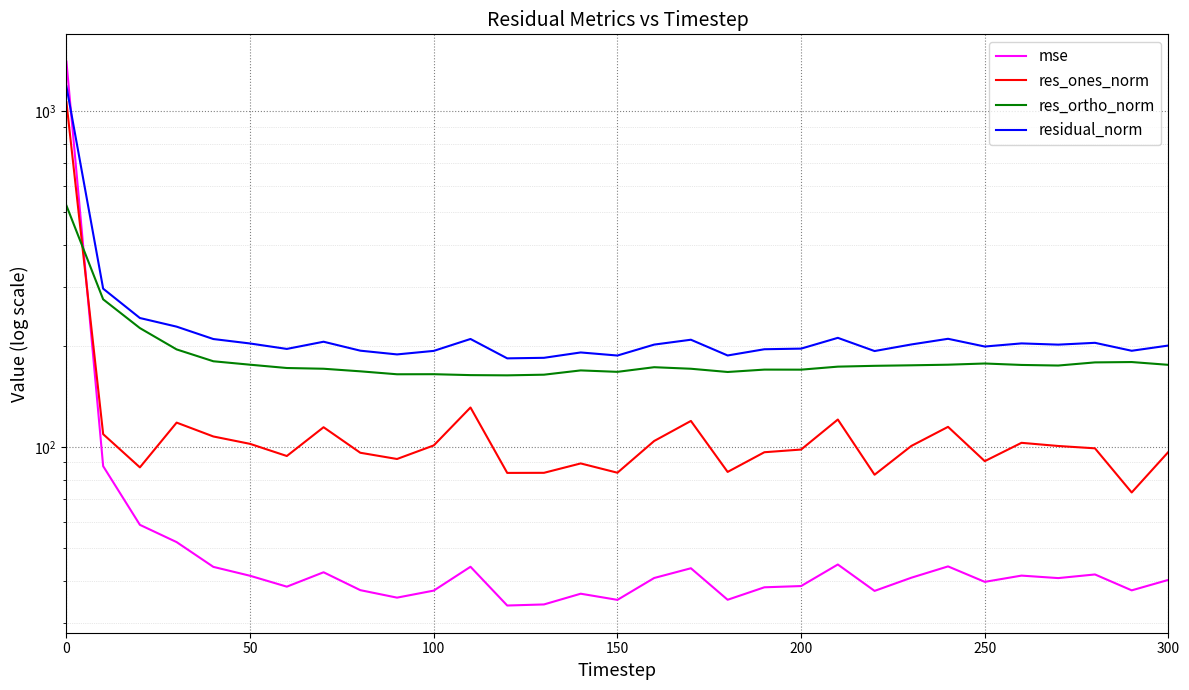

The value of res_ones_norm at 19 is 149.9. True or false?

False